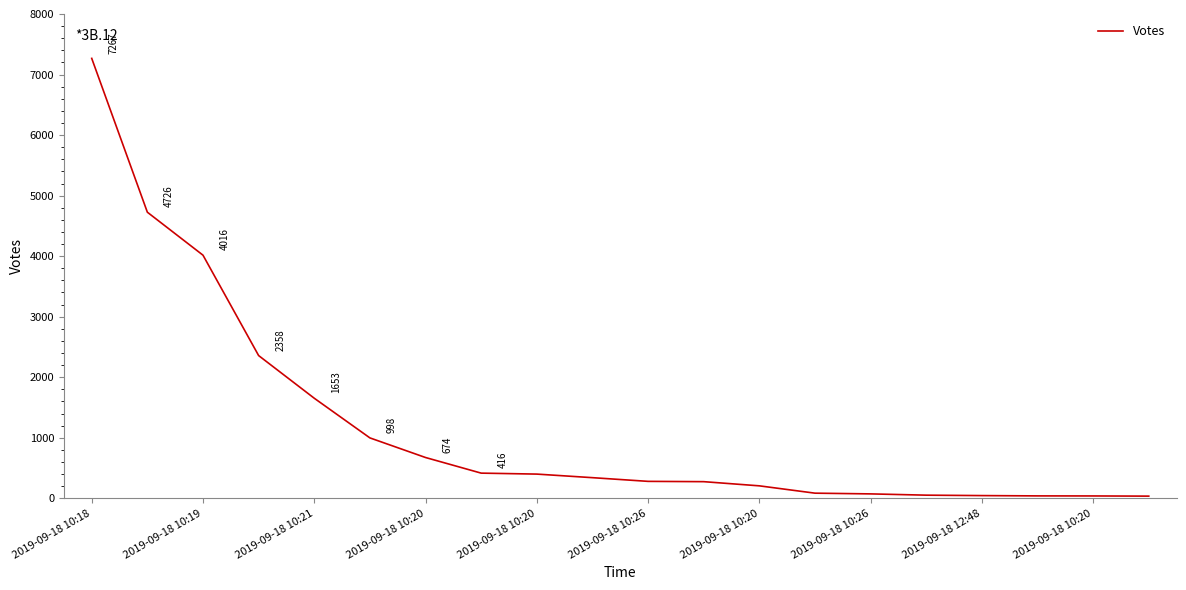

What is the greatest value displayed?

7267